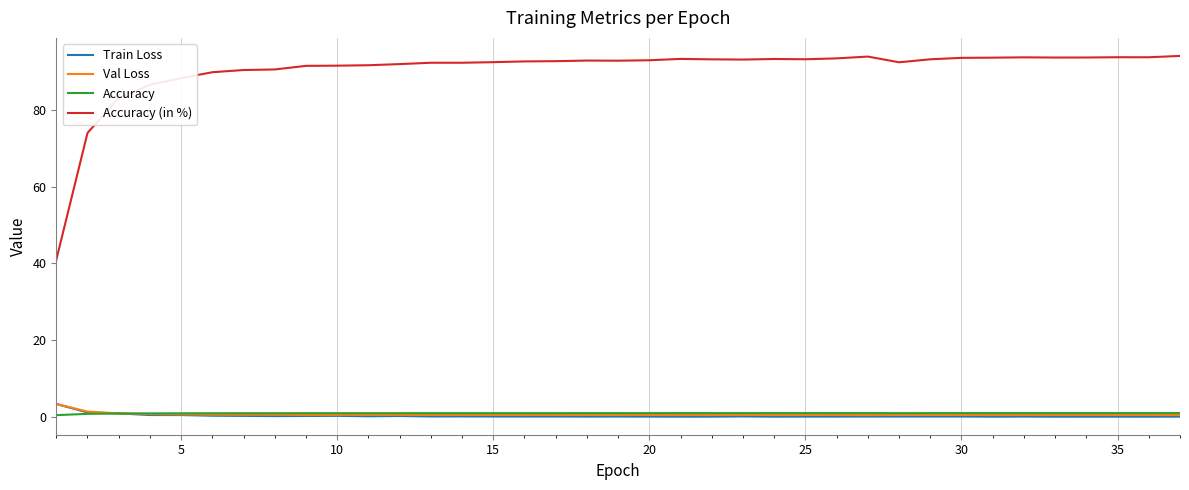

True or false: Train Loss and Val Loss intersect in this chart.

False